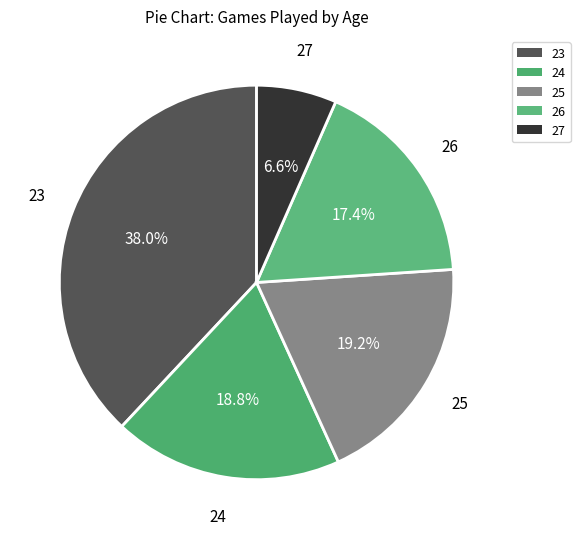

How many slices are in this pie chart?

5